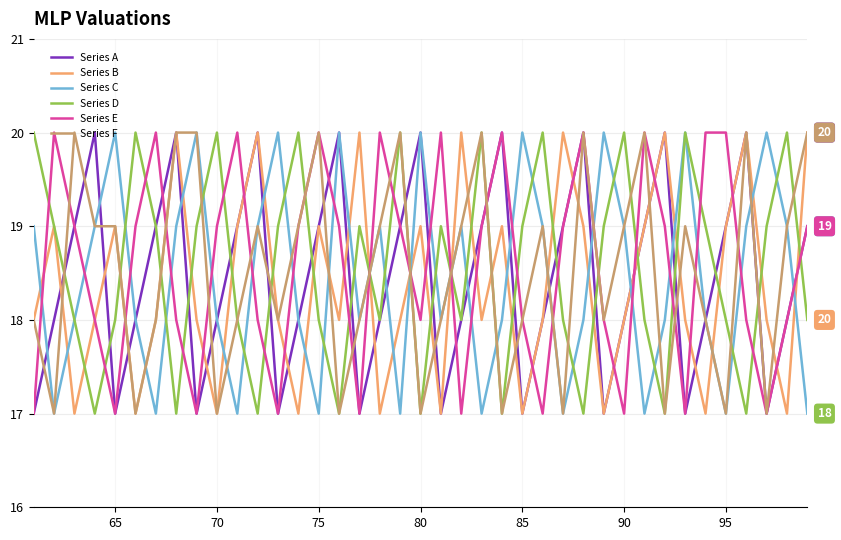

What is the highest value of the Series E series?

20